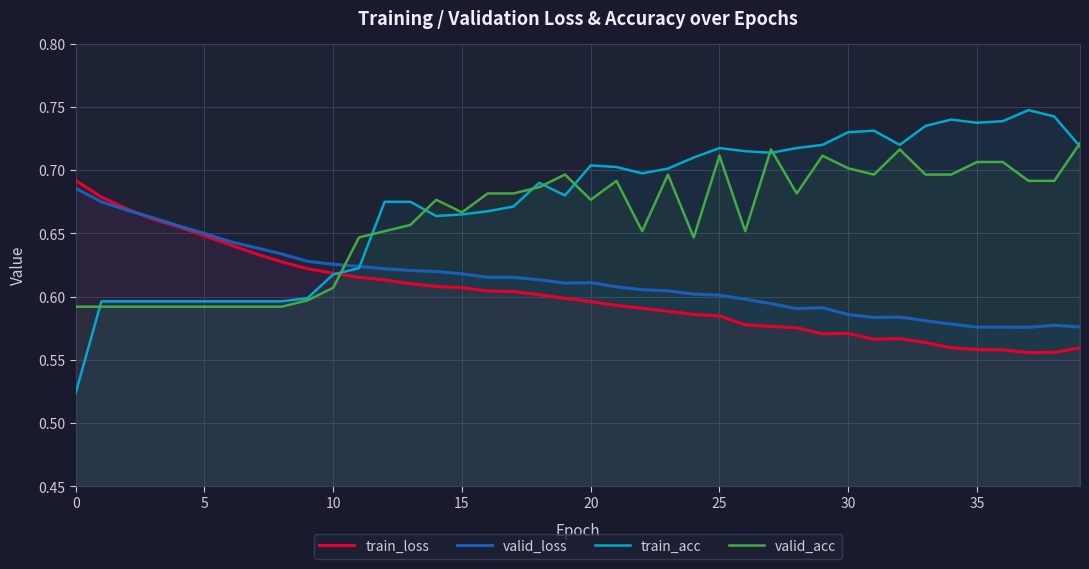

Rank the series by their maximum value, from lowest to highest.

valid_loss, train_loss, valid_acc, train_acc